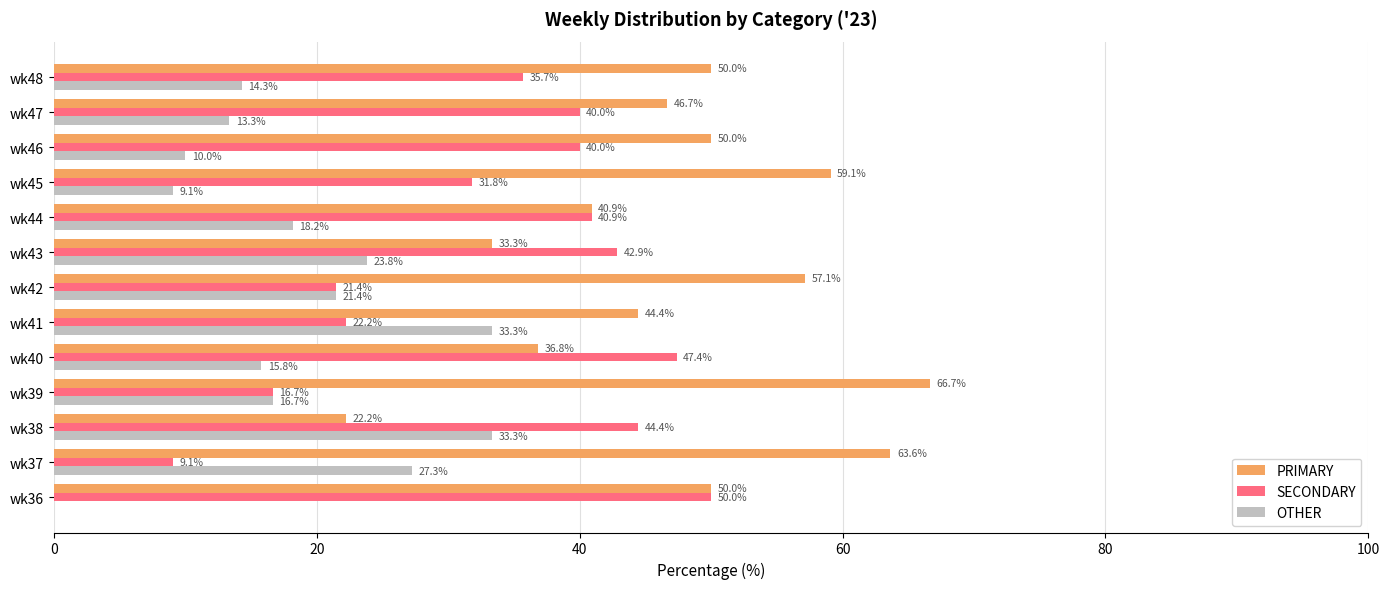

At which label is OTHER closest to 16?

wk40